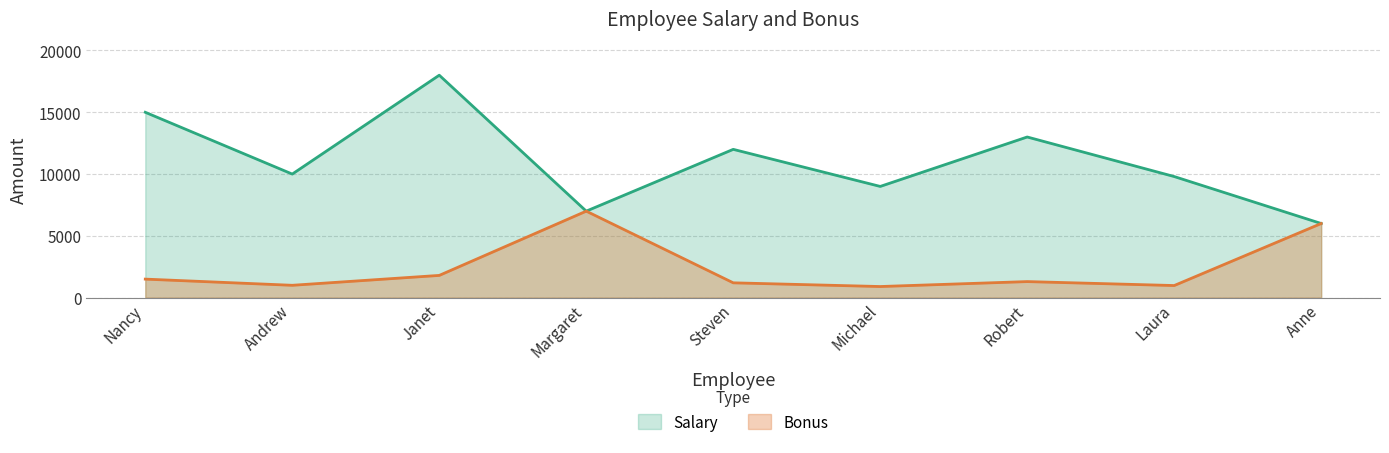

What is the sum of the Bonus values at Nancy and Robert?

2800